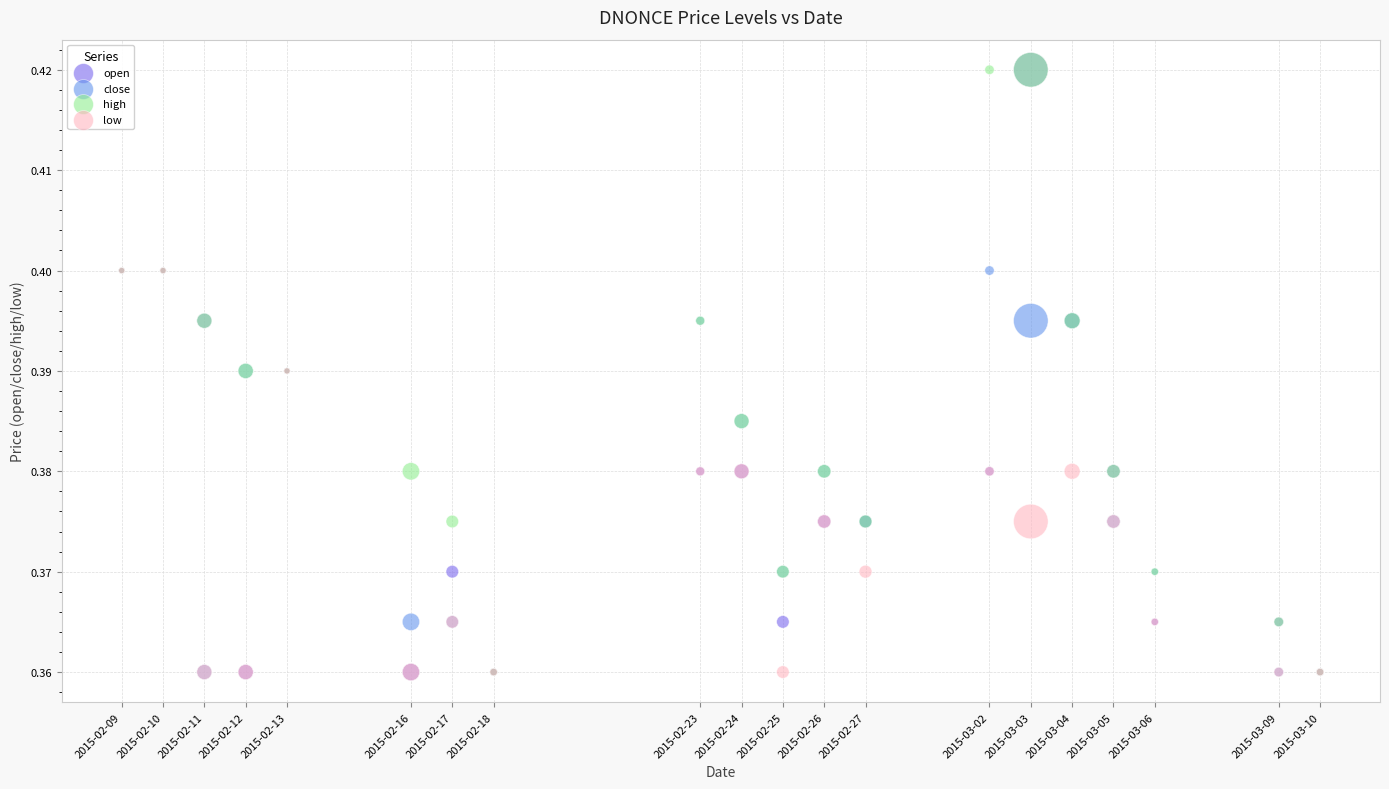

What are all the series names shown in the legend?

open, close, high, low